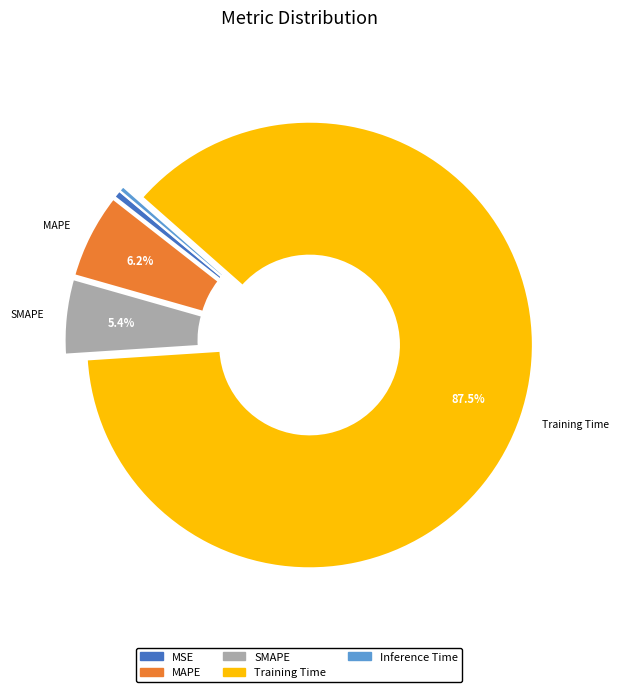

How many segments does this pie chart have?

5